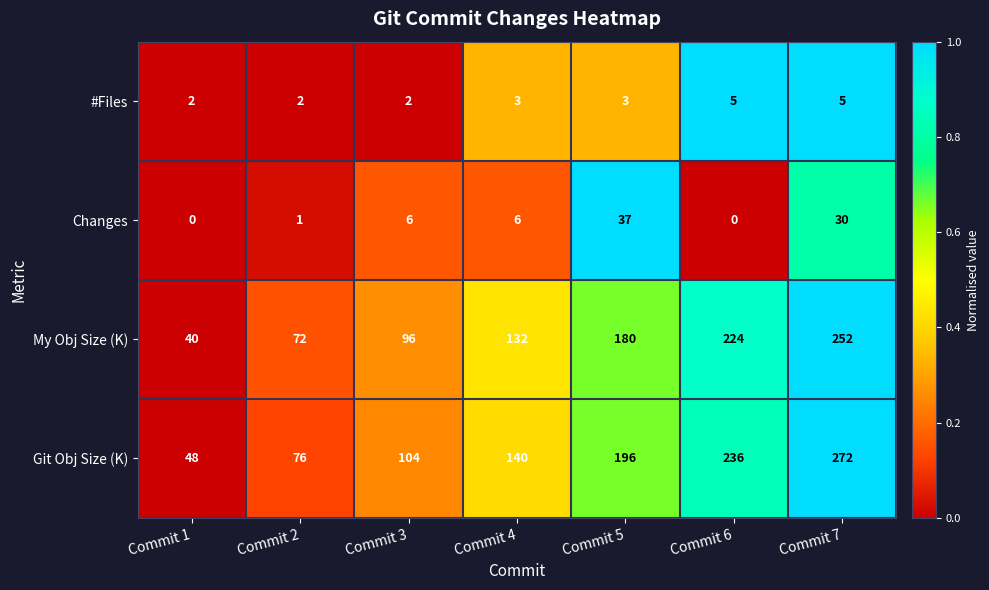

Between Commit 4 and Commit 5, which series saw the biggest shift?

Git Obj Size (K)